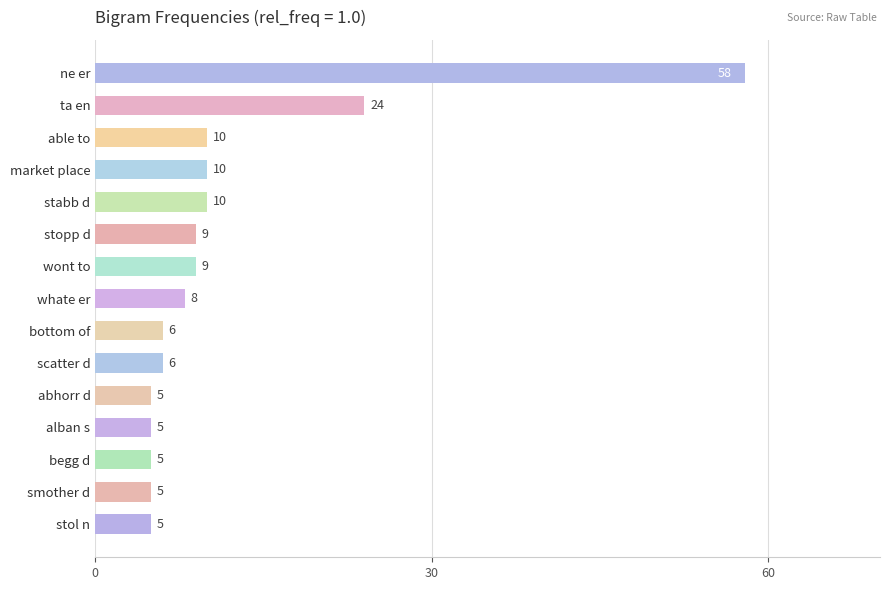

Reading top to bottom, extract all data points from this chart.

58	24	10	10	10	9	9	8	6	6	5	5	5	5	5